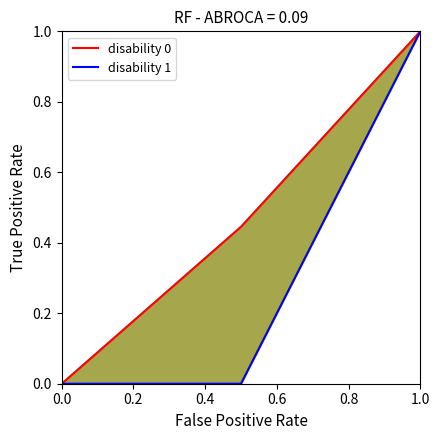

What is the value of the disability 0 point at the 3rd from the left?

1.0